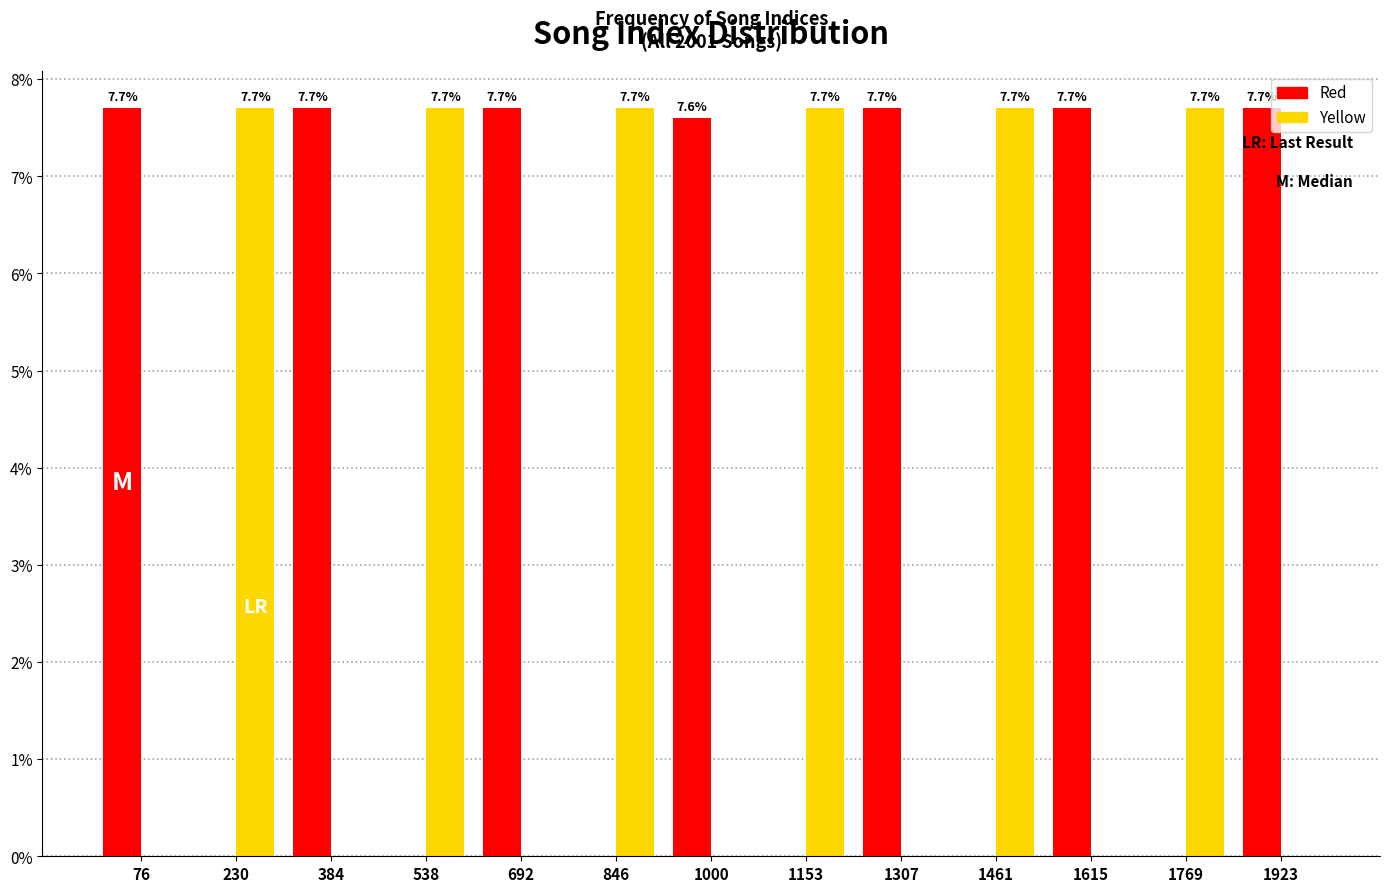

What is the total value across all series at 1307?

7.7